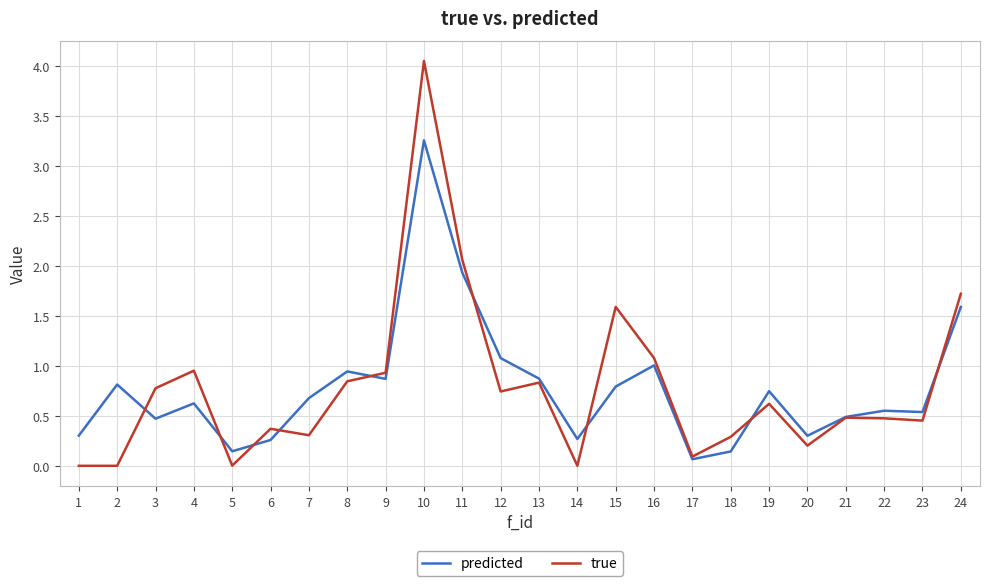

True or false: true has a value of 0.7 at 22.

False